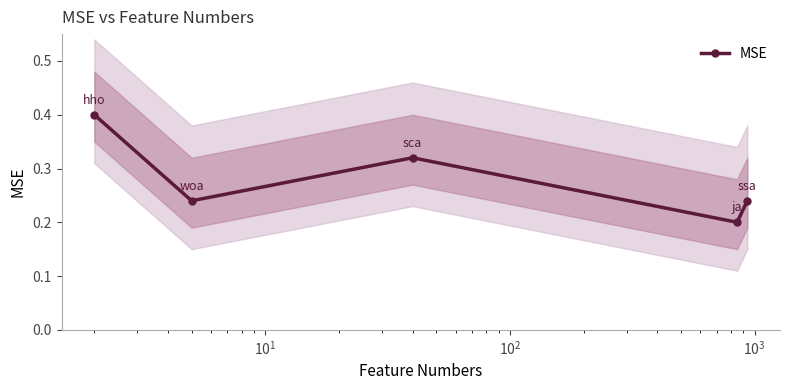

How many MSE values are between 0 and 1?

5